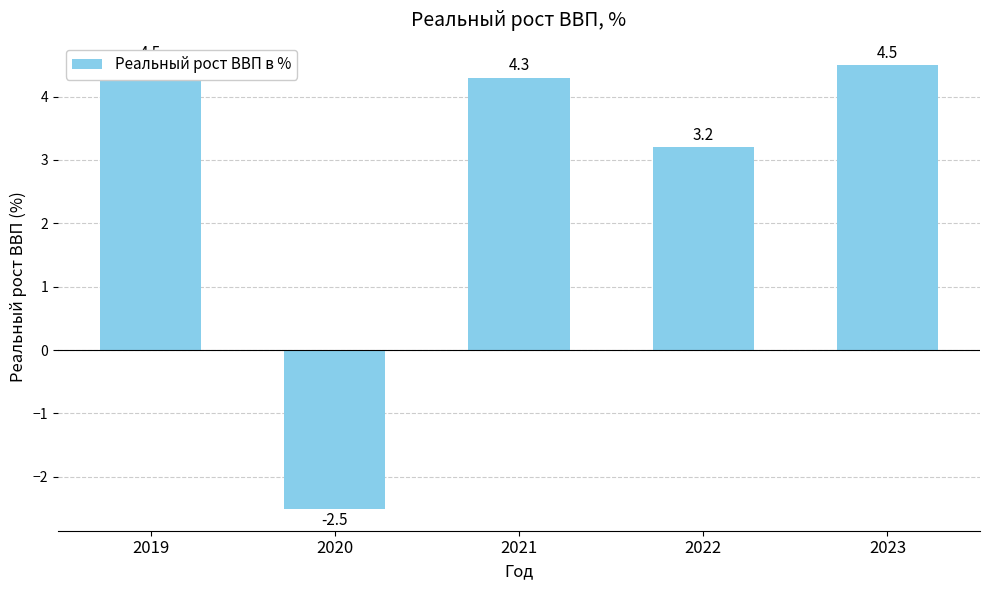

List the labels in order of value, smallest first.

2020, 2022, 2021, 2019, 2023